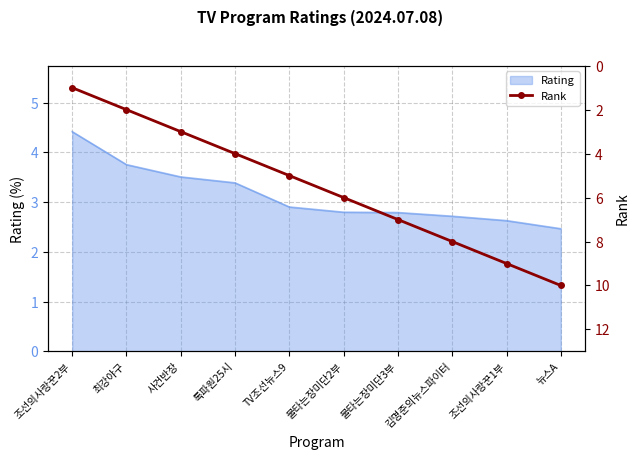

What value does the Rating series have at 사건반장?

3.5